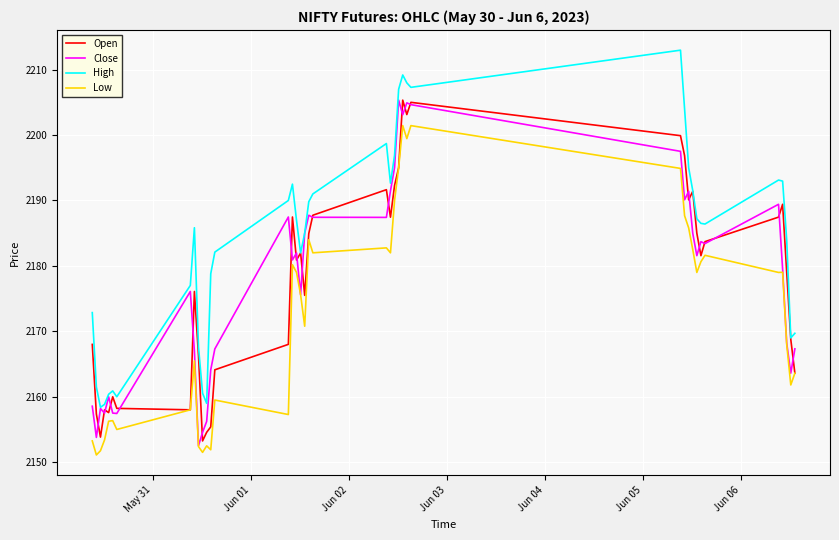

What is the maximum value for Close?

2205.3